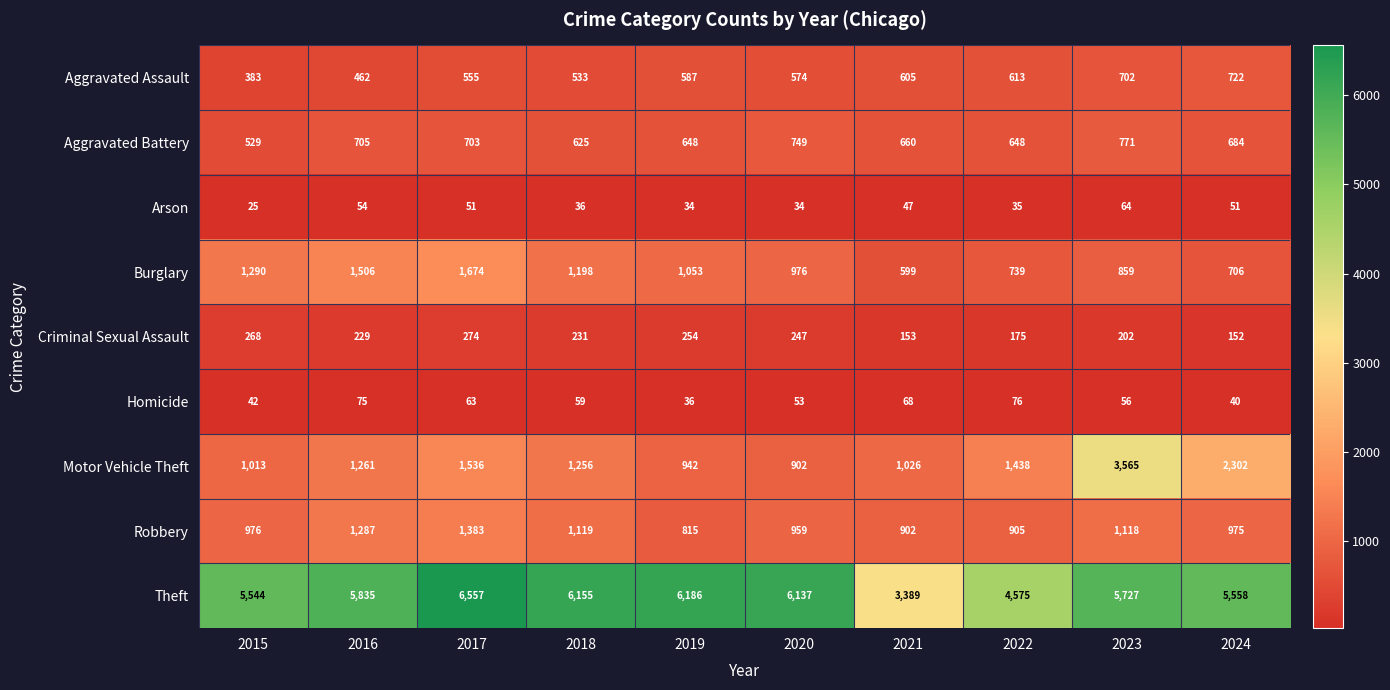

Which series has the widest spread of values?

Theft